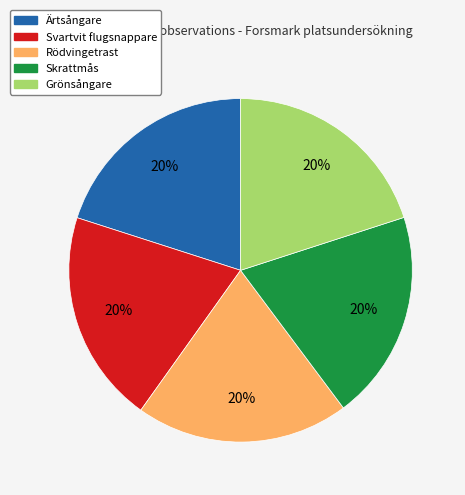

To the nearest percent, what percentage of the pie is Rödvingetrast?

20%